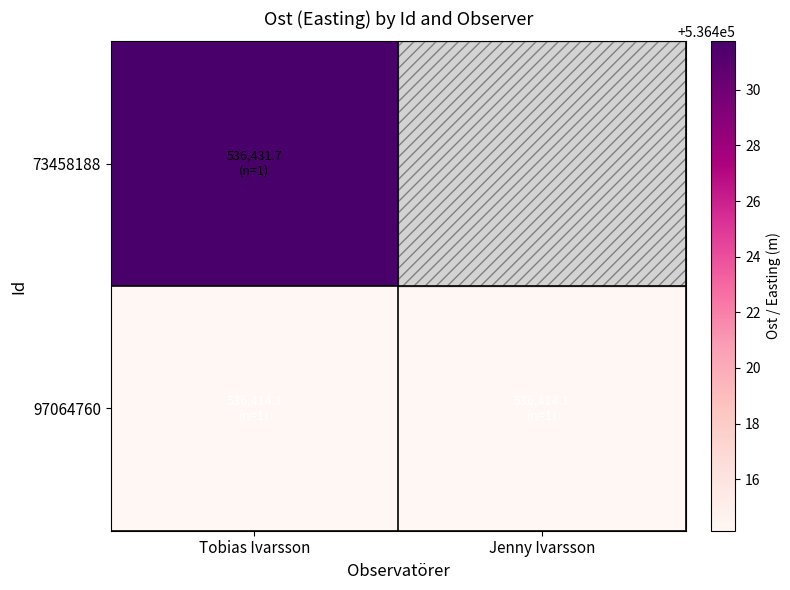

What is the minimum value for 73458188?

536431.7